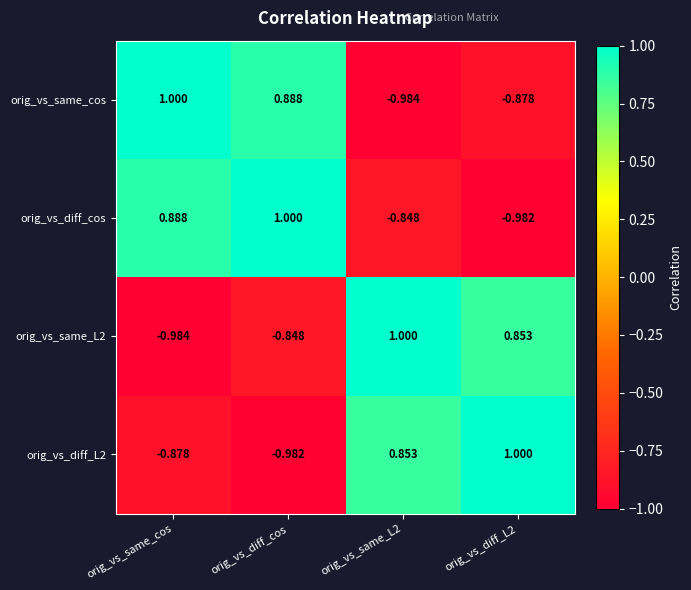

Is the value of orig_vs_diff_L2 at orig_vs_diff_cos greater than the value of orig_vs_same_L2 at orig_vs_same_cos?

Yes